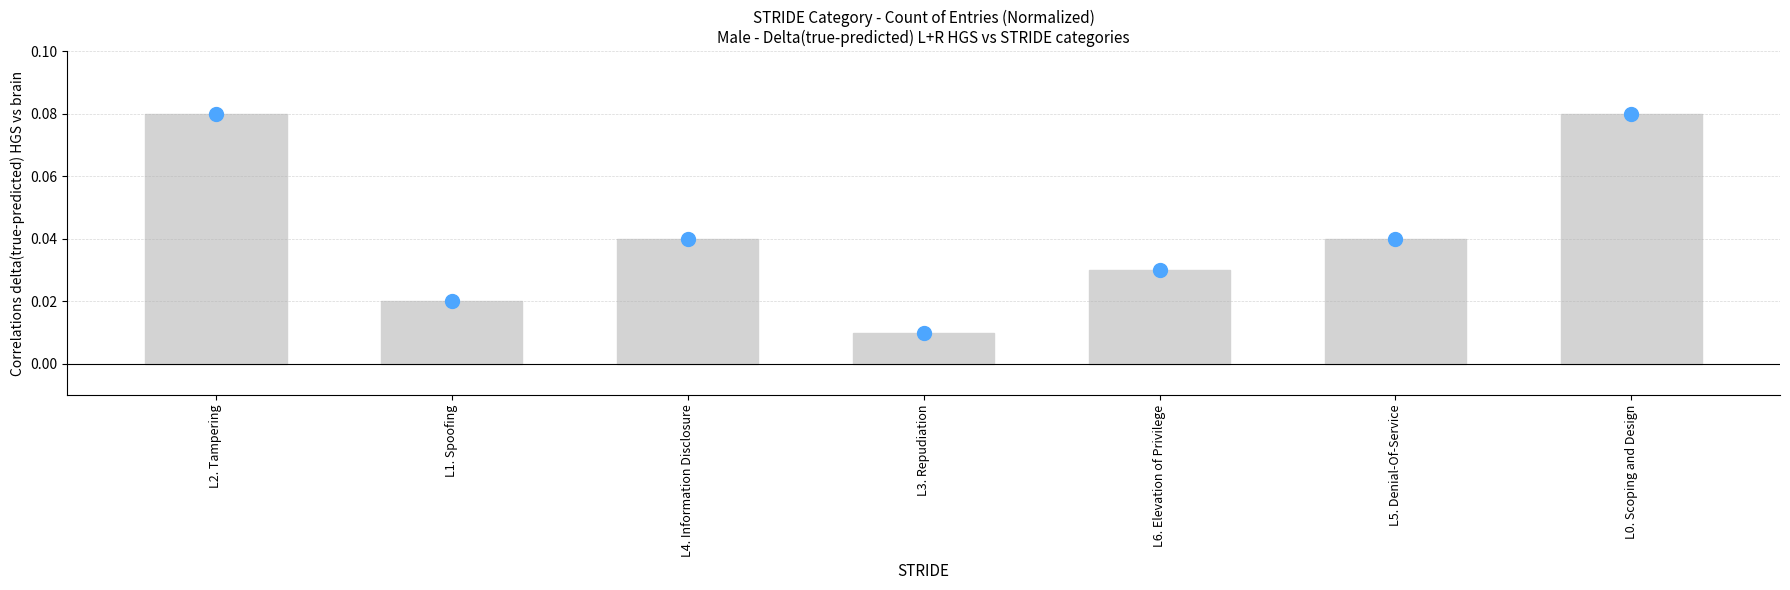

Which category has the lowest value across all series?

L3. Repudiation